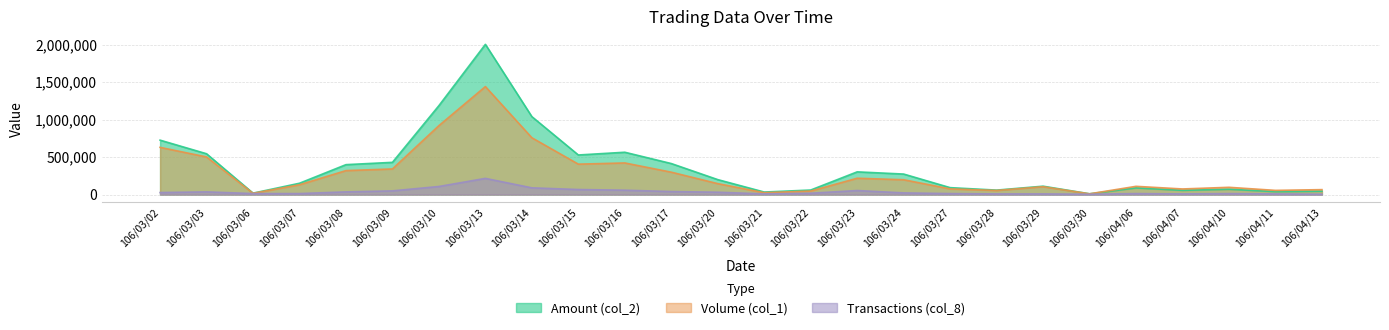

What is the total value across all series at 106/03/14?

1888102.5